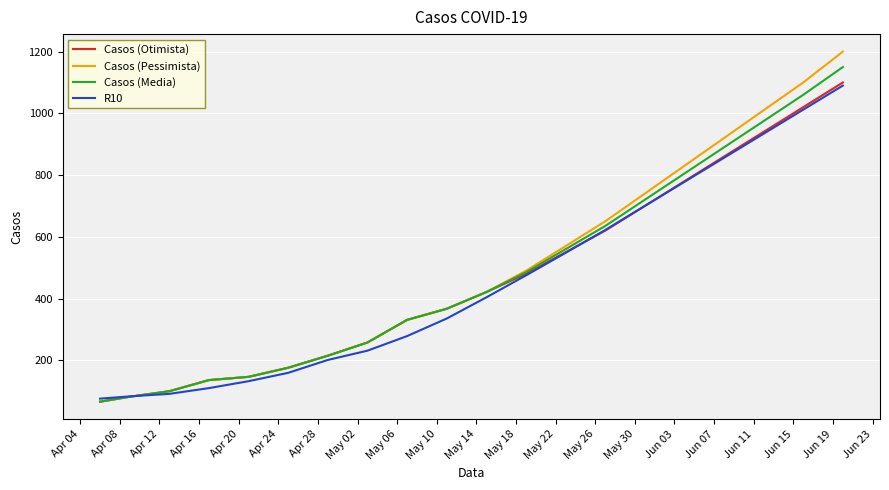

What is the maximum value for Casos (Pessimista)?

1200.0